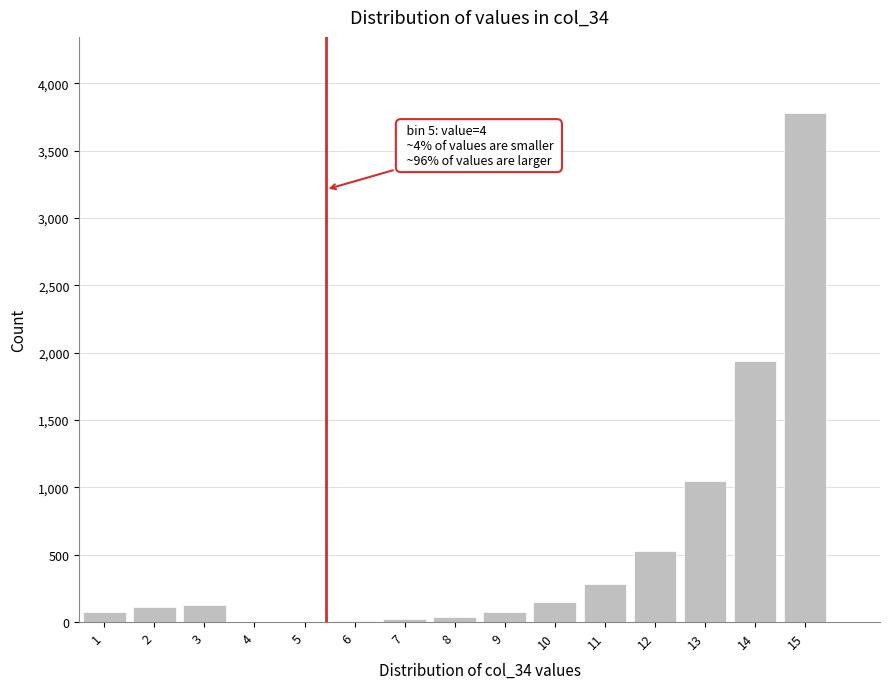

What is the sum of all values?

8201